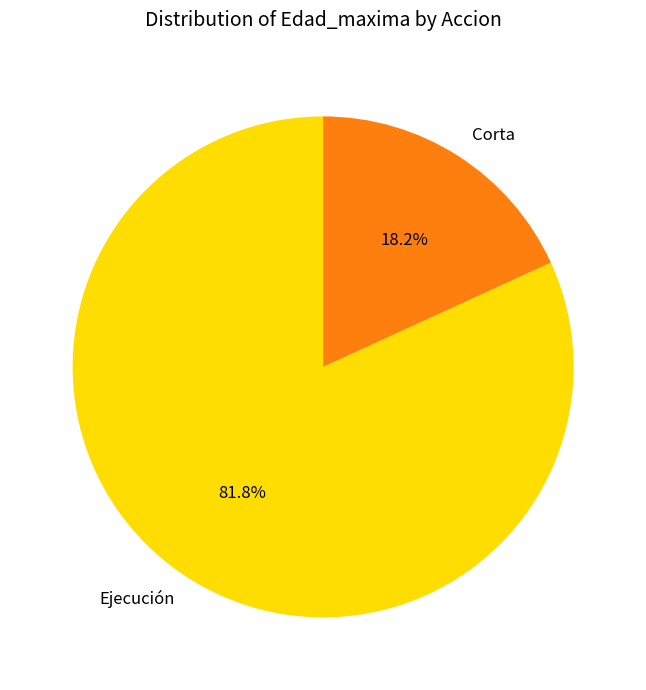

How much of the chart is everything except Ejecución?

18.2%